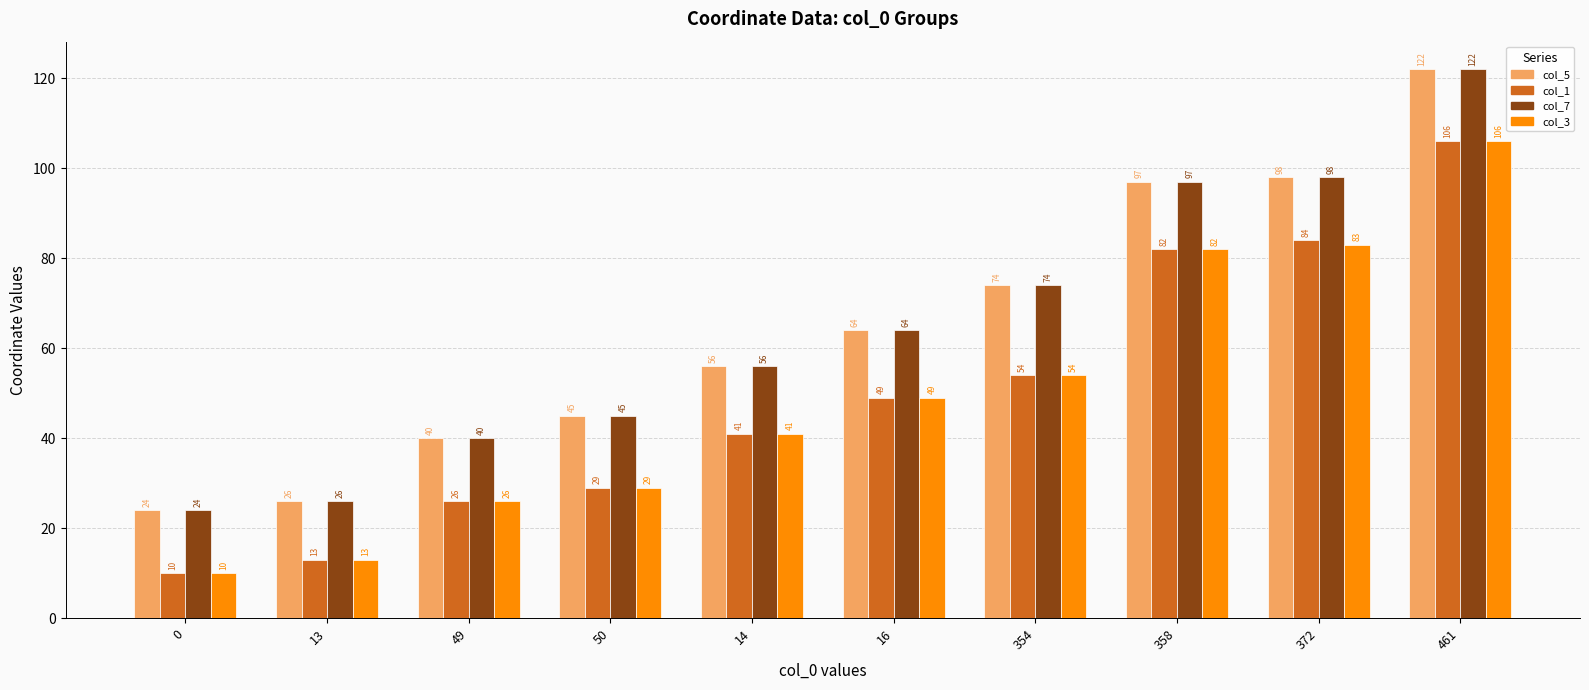

The col_7 series shows 26 at 13. True or false?

True